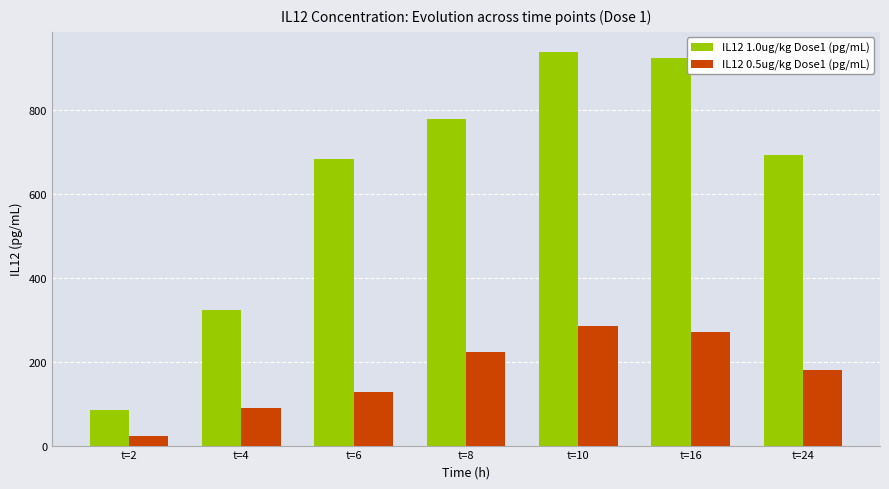

Where does the IL12 1.0ug/kg Dose1 (pg/mL) series first go above 691?

t=8